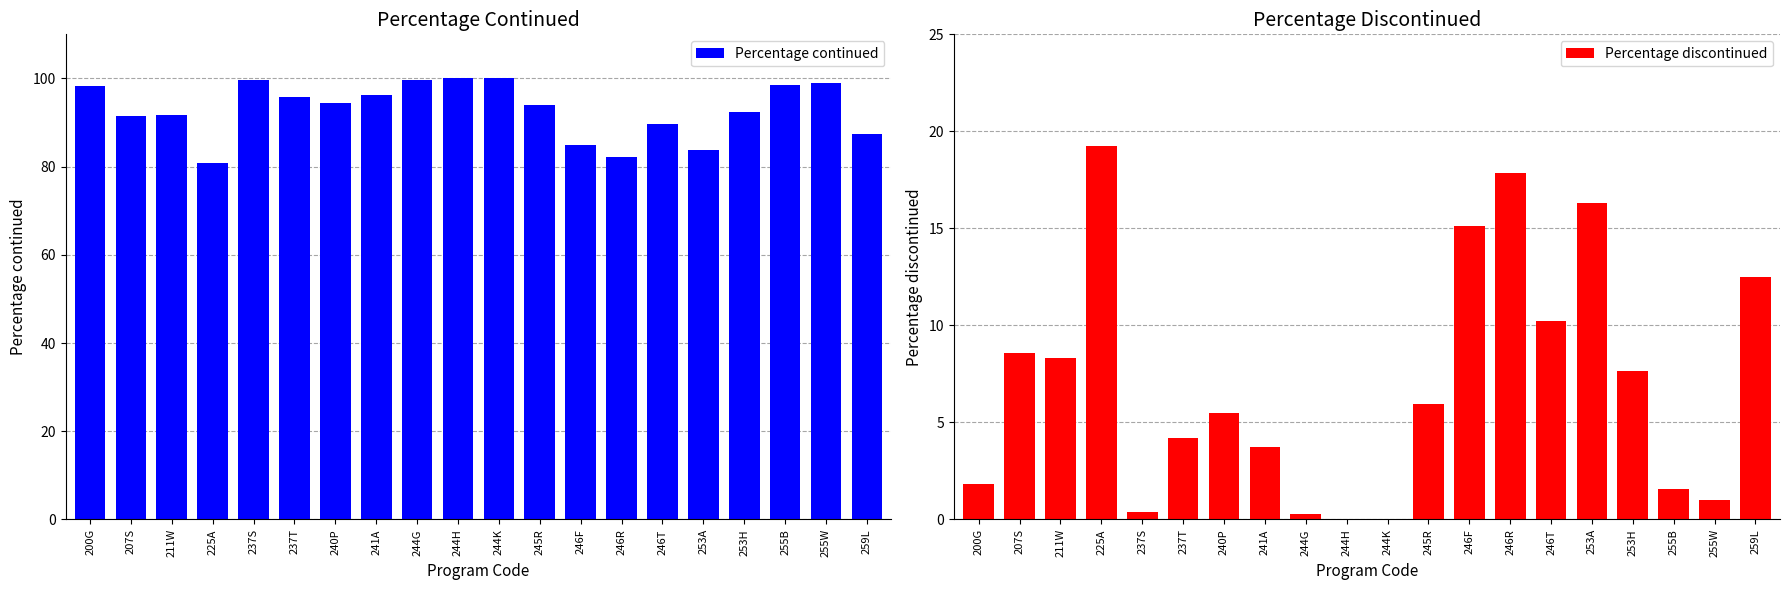

Which series has the largest total across all categories?

Percentage continued